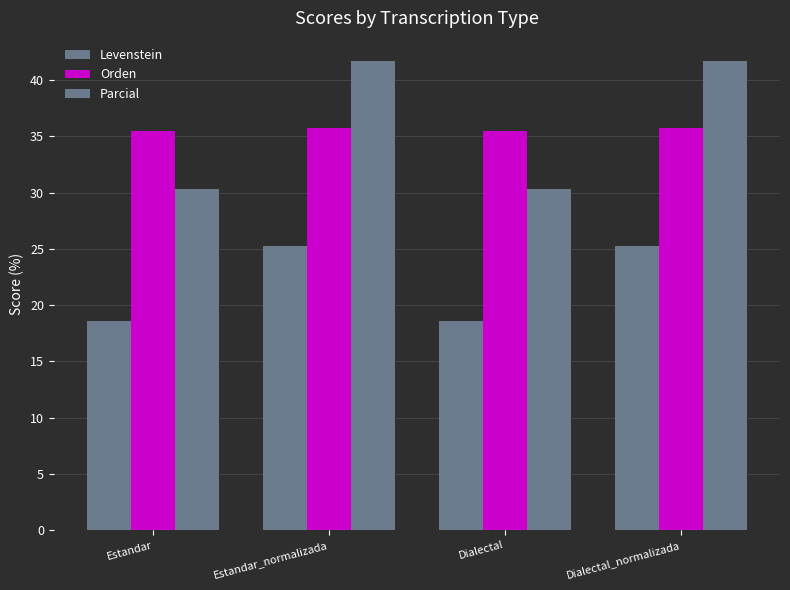

What is the label of the 2nd bar from the right?

Dialectal